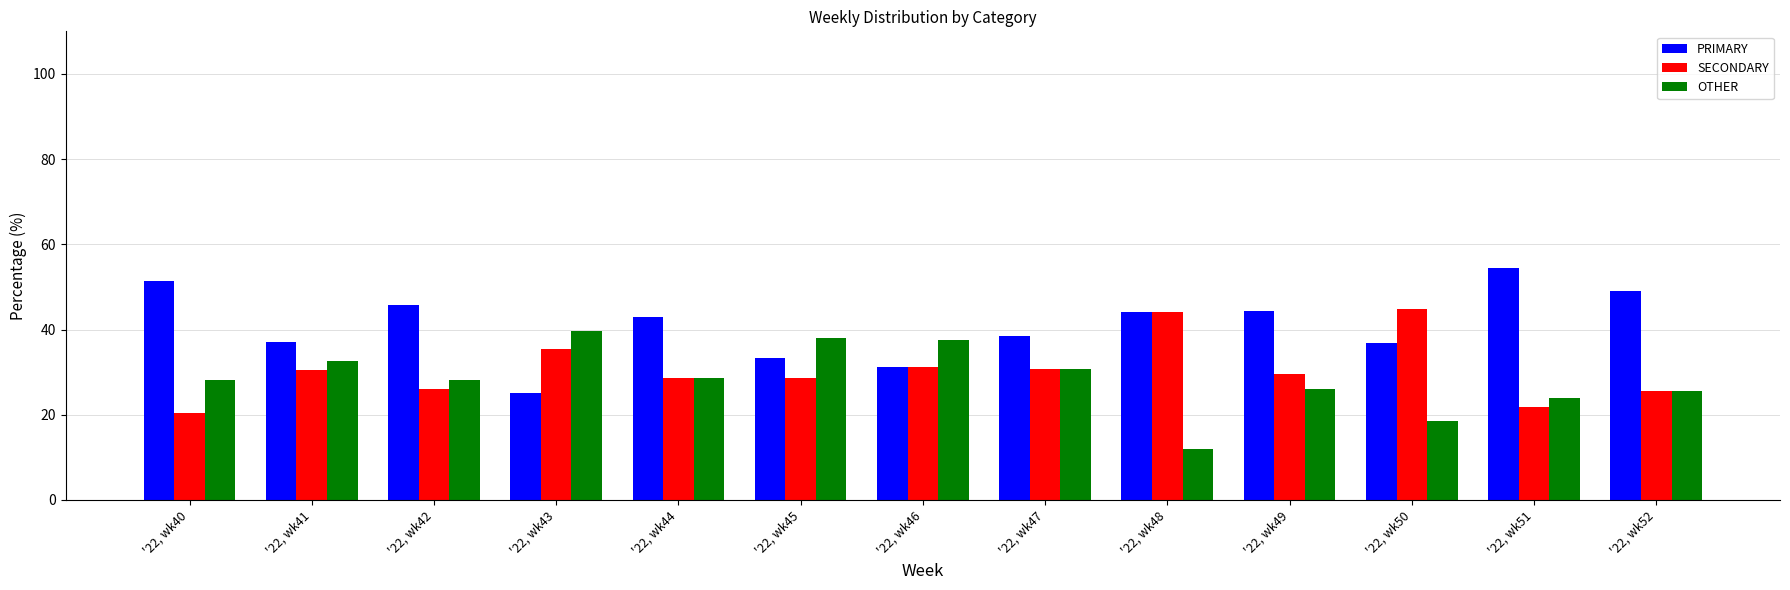

The OTHER series shows 40.5 at '22, wk52. True or false?

False